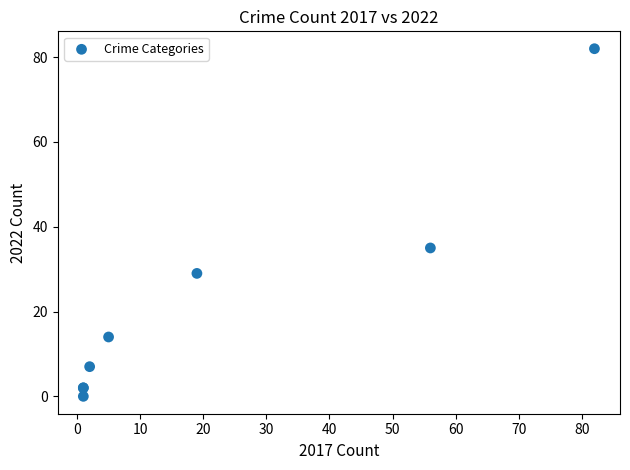

What Y value in the scatter plot is closest to 41?

35